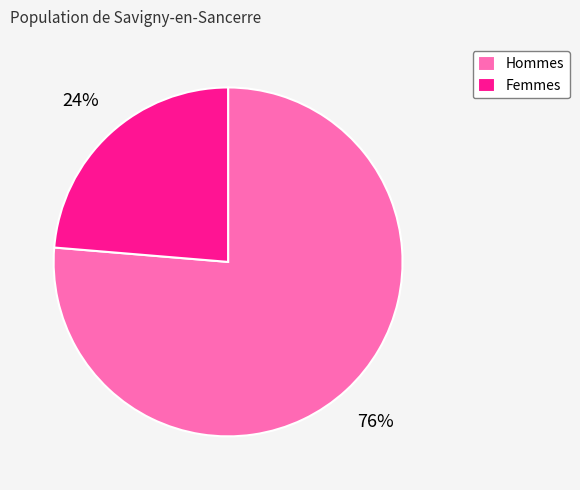

Rank the categories by value from highest to lowest.

Hommes, Femmes